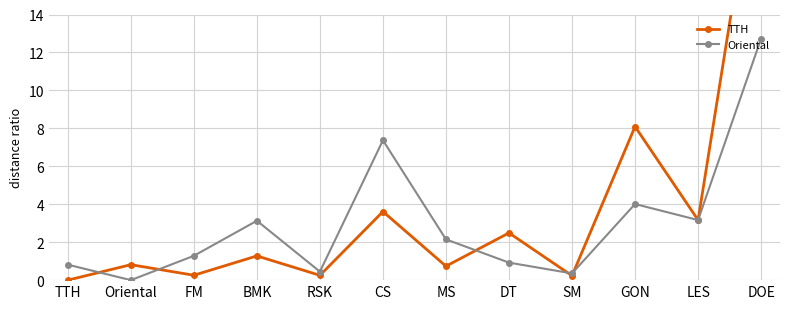

What position from the left is RSK?

5